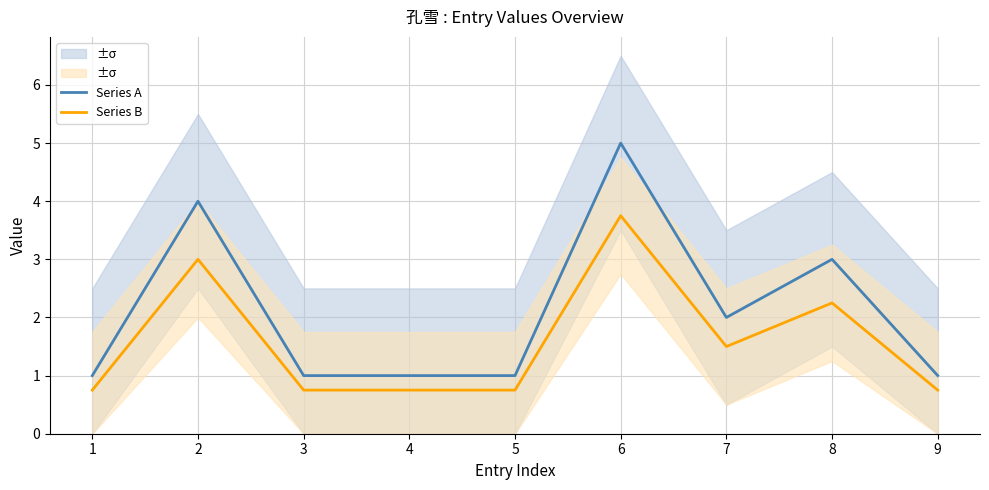

Which series has the largest total across all categories?

Series A